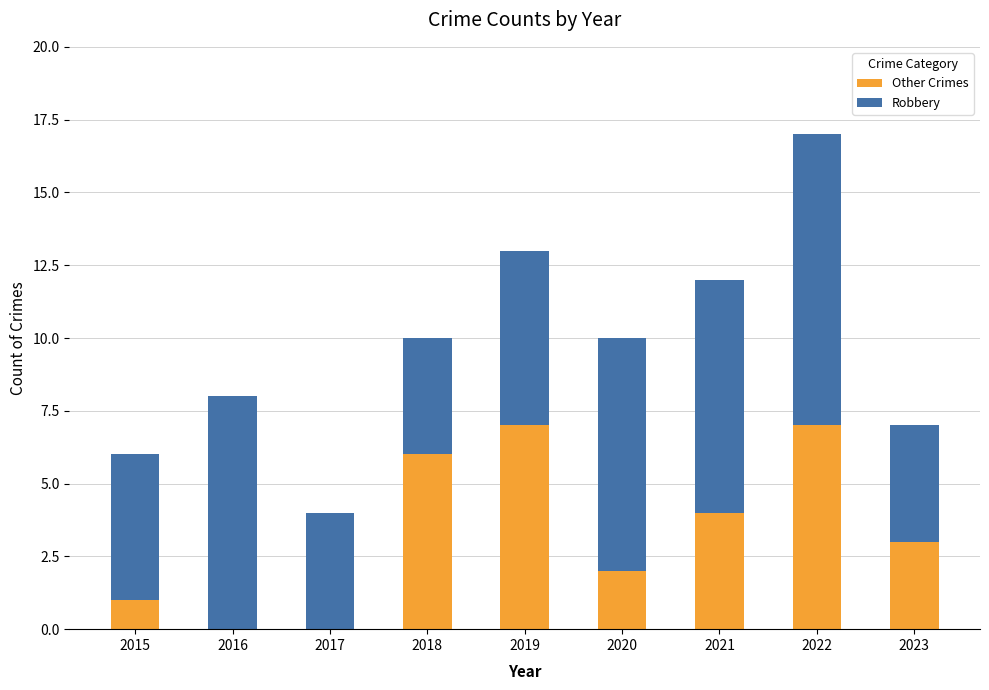

Is it true that Other Crimes equals 2 at 2023?

False